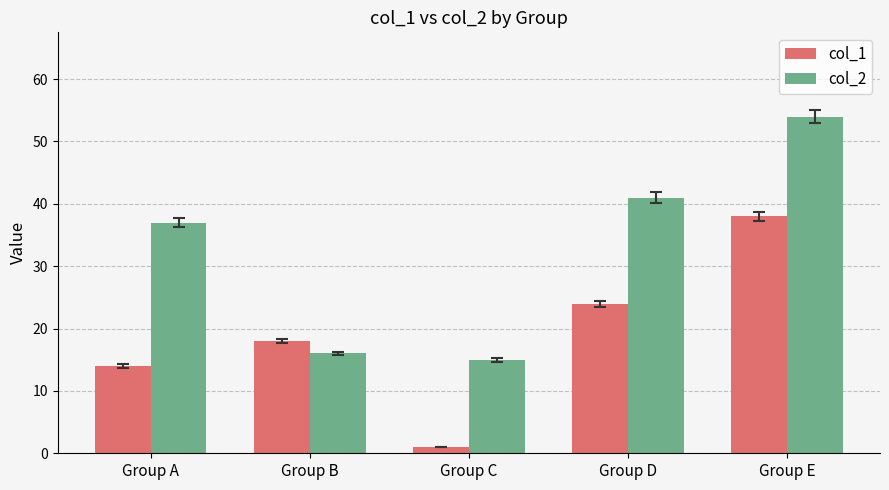

List the labels in order of col_1 value, smallest first.

Group C, Group A, Group B, Group D, Group E